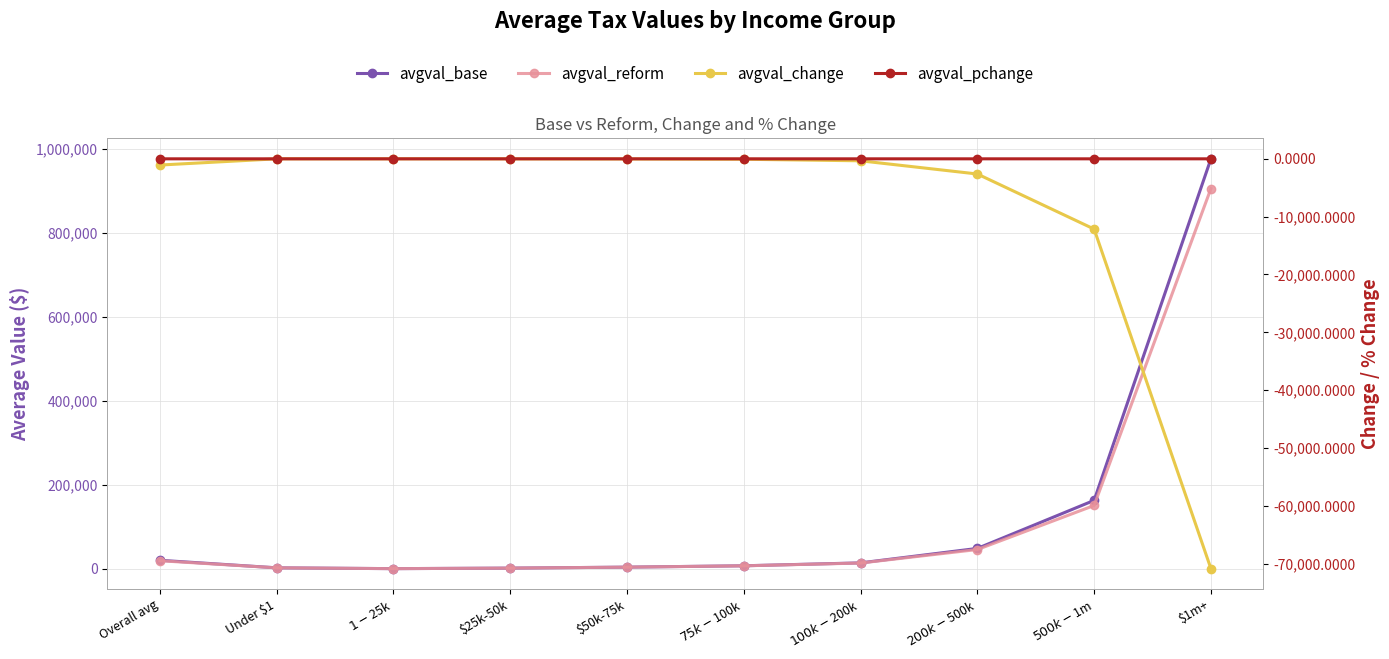

True or false: avgval_pchange and avgval_base cross at least once.

False